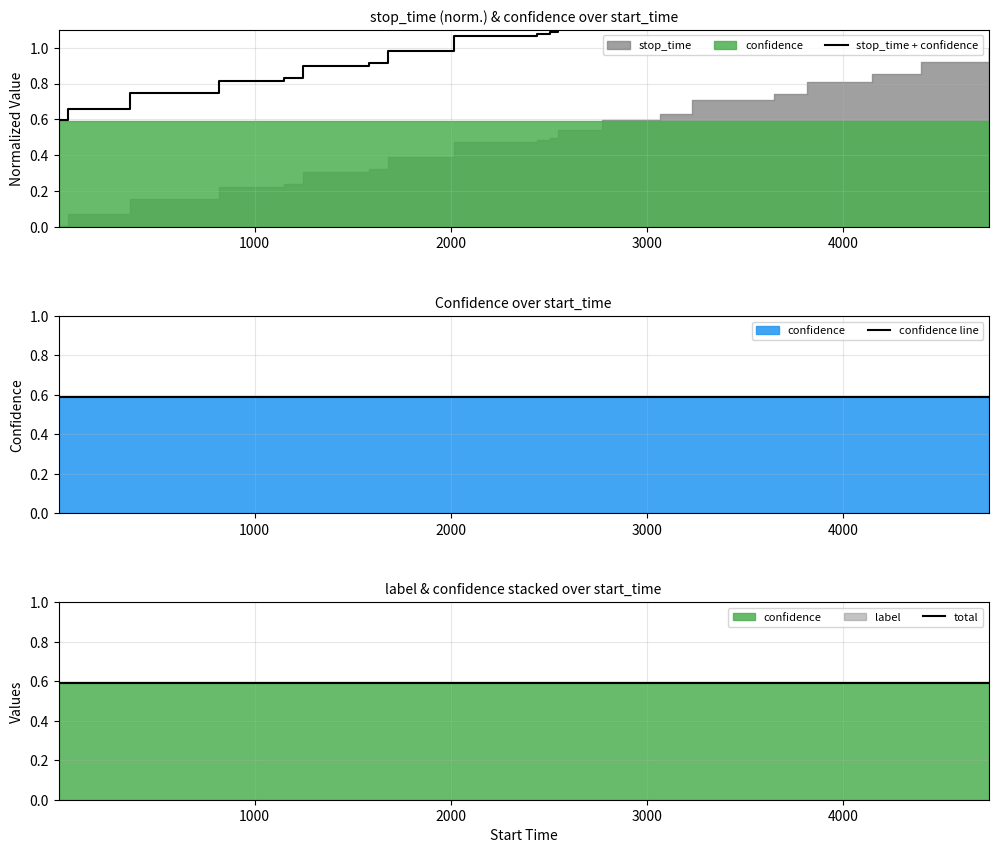

Is it true that stop_time + confidence equals 0.6 at 8?

False